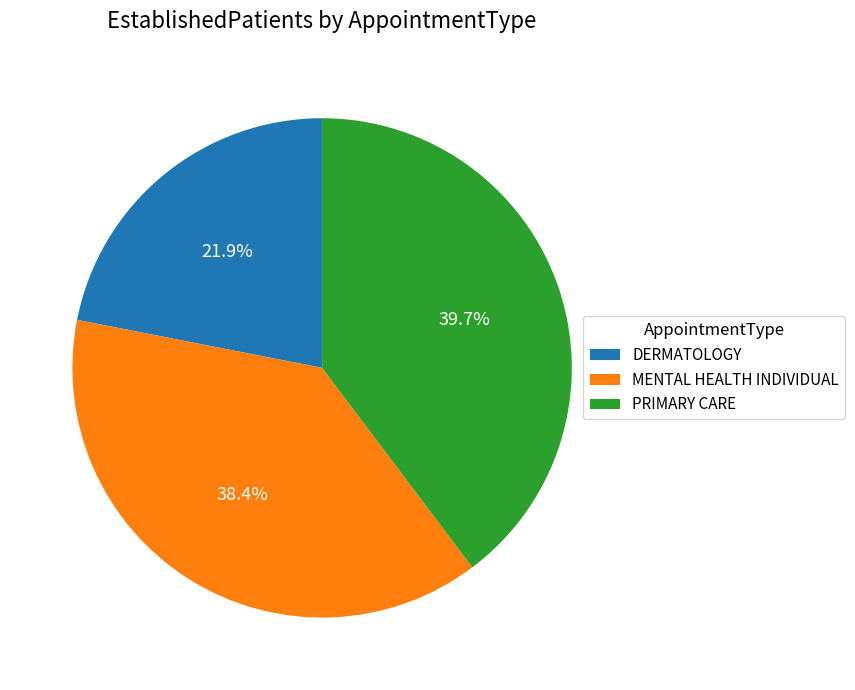

What is the total percentage of MENTAL HEALTH INDIVIDUAL and DERMATOLOGY?

60.3%